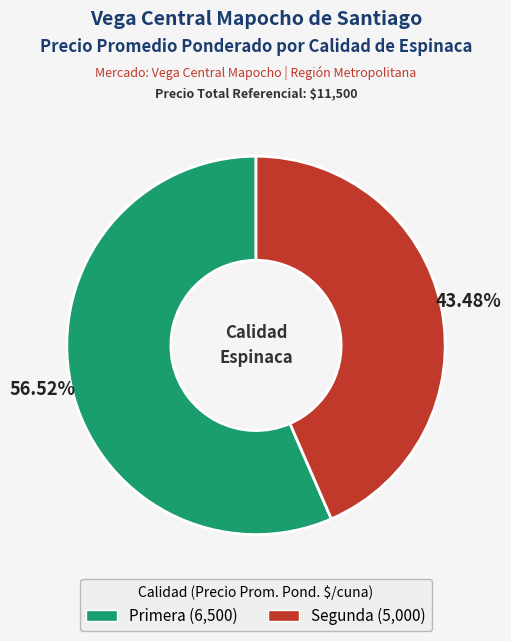

Between Segunda and Primera, which is larger?

Primera